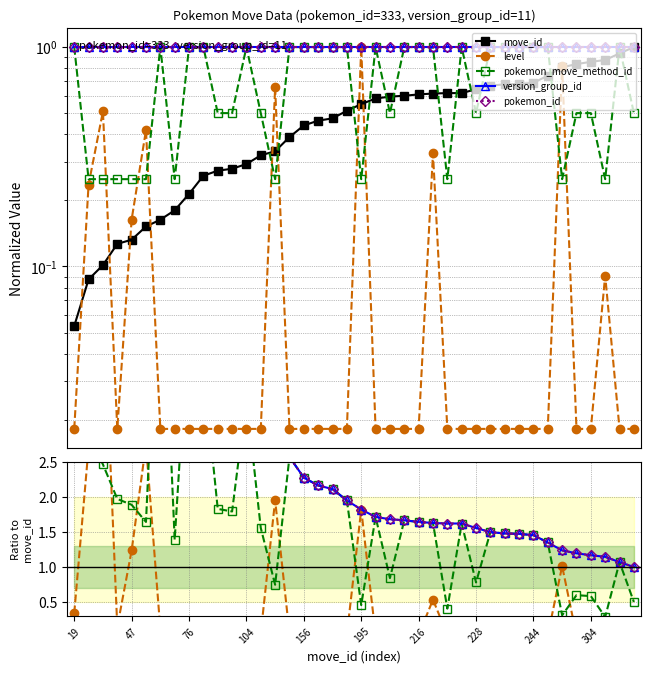

True or false: pokemon_id and level intersect in this chart.

False